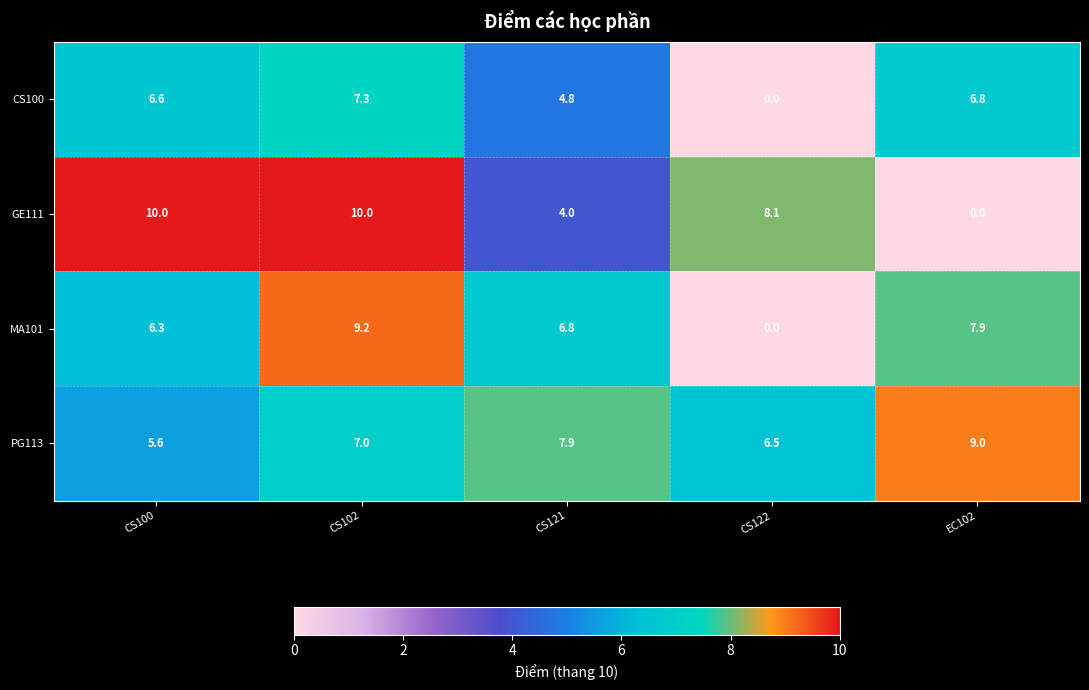

At how many categories does at least one series exceed 4?

5